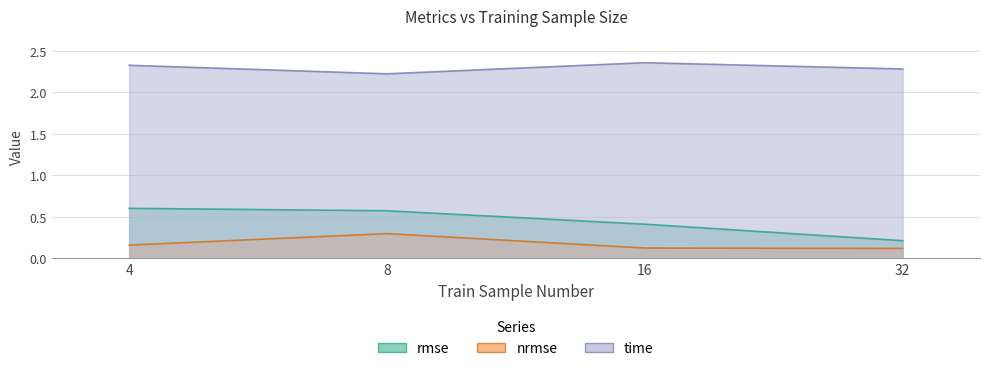

Is it true that rmse equals 0.6 at 4?

True